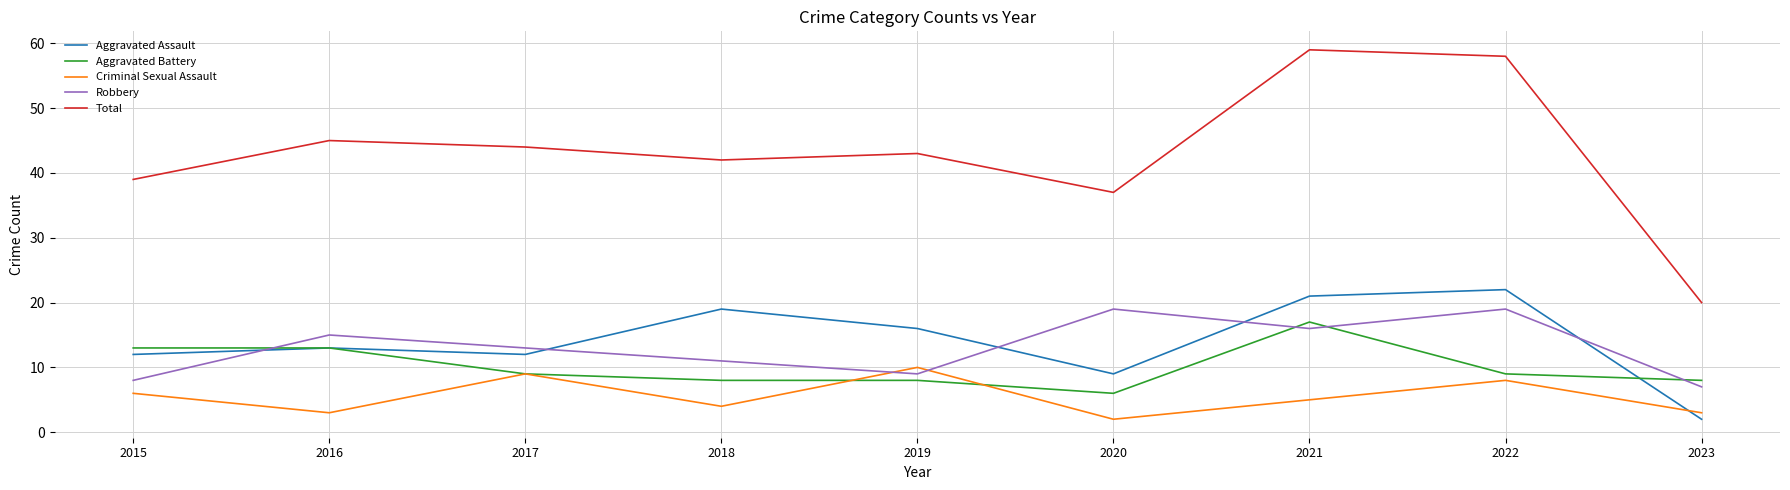

Reading left to right, what are all the values shown in this chart?

Aggravated Assault: 2015=12	2016=13	2017=12	2018=19	2019=16	2020=9	2021=21	2022=22	2023=2
Aggravated Battery: 2015=13	2016=13	2017=9	2018=8	2019=8	2020=6	2021=17	2022=9	2023=8
Criminal Sexual Assault: 2015=6	2016=3	2017=9	2018=4	2019=10	2020=2	2021=5	2022=8	2023=3
Robbery: 2015=8	2016=15	2017=13	2018=11	2019=9	2020=19	2021=16	2022=19	2023=7
Total: 2015=39	2016=45	2017=44	2018=42	2019=43	2020=37	2021=59	2022=58	2023=20